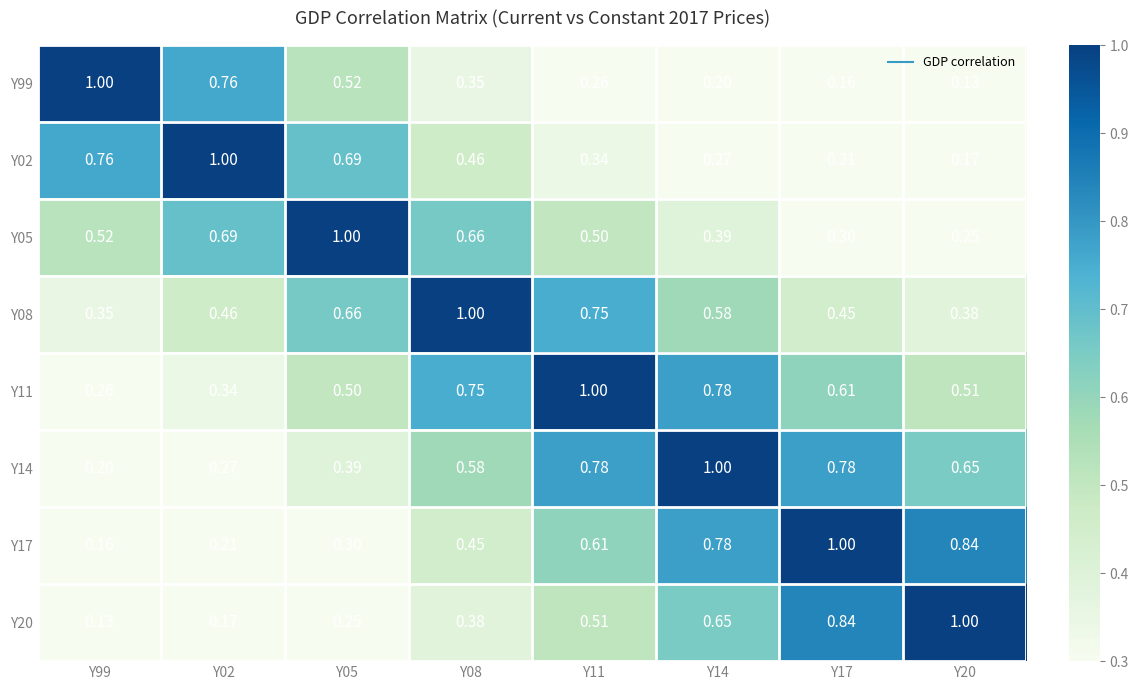

Is the value of Y14 at Y99 greater than the value of Y05 at Y02?

No